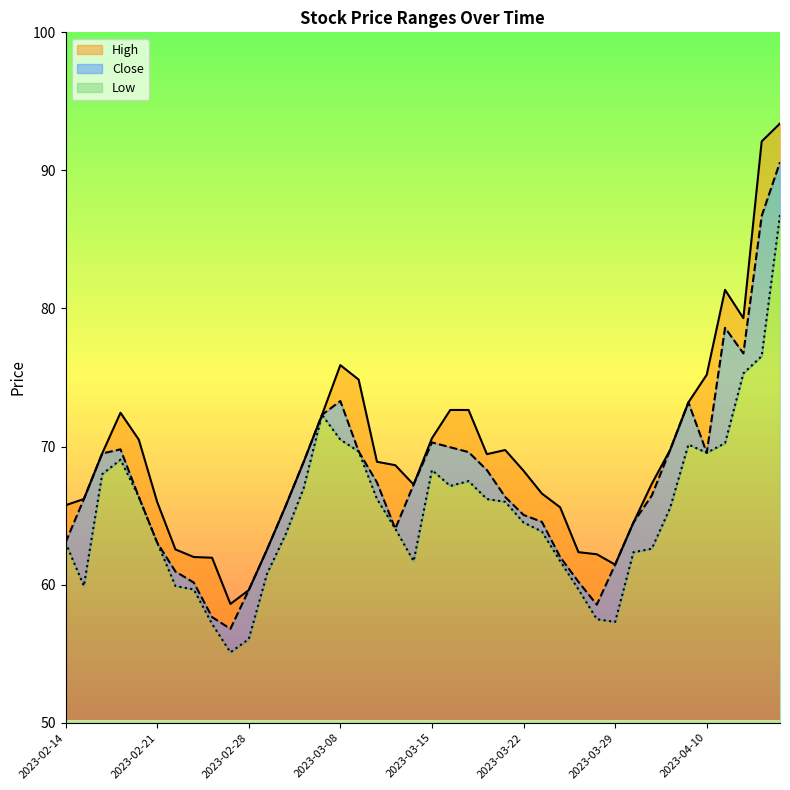

What is the difference between the second highest and minimum values in the Low series?

21.4